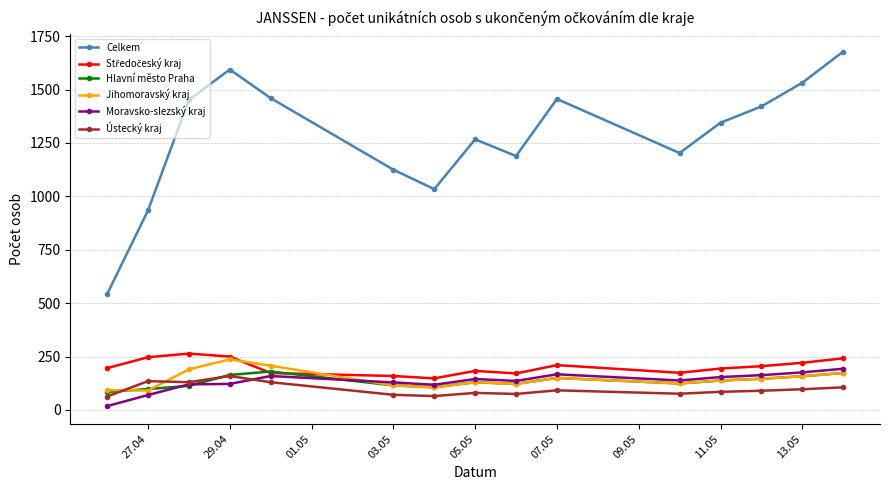

Which series has the largest range (max minus min)?

Celkem